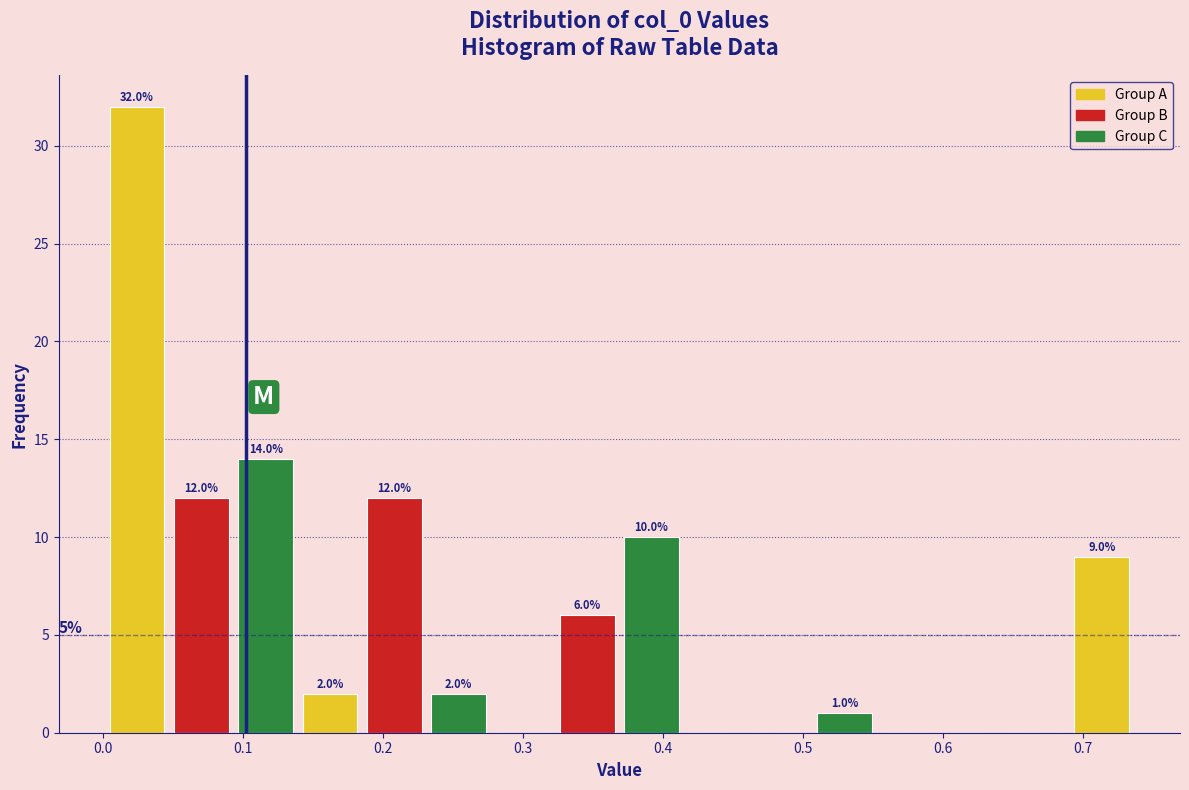

Over which range of the x-axis is the bar tallest?

0.00 to 0.05